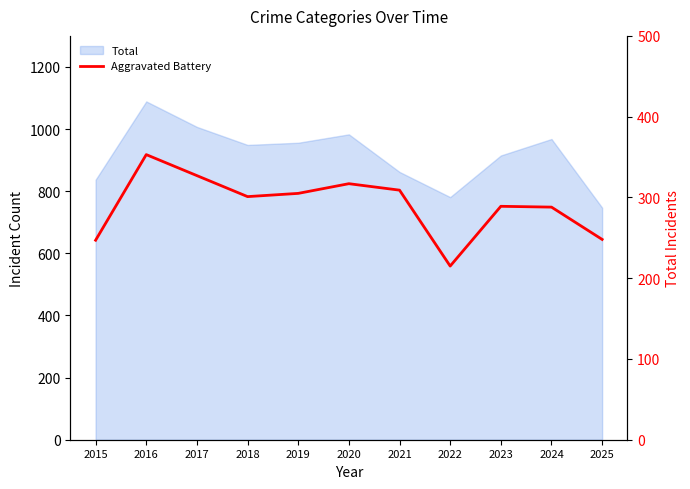

At which label is the value closest to 284?

2024